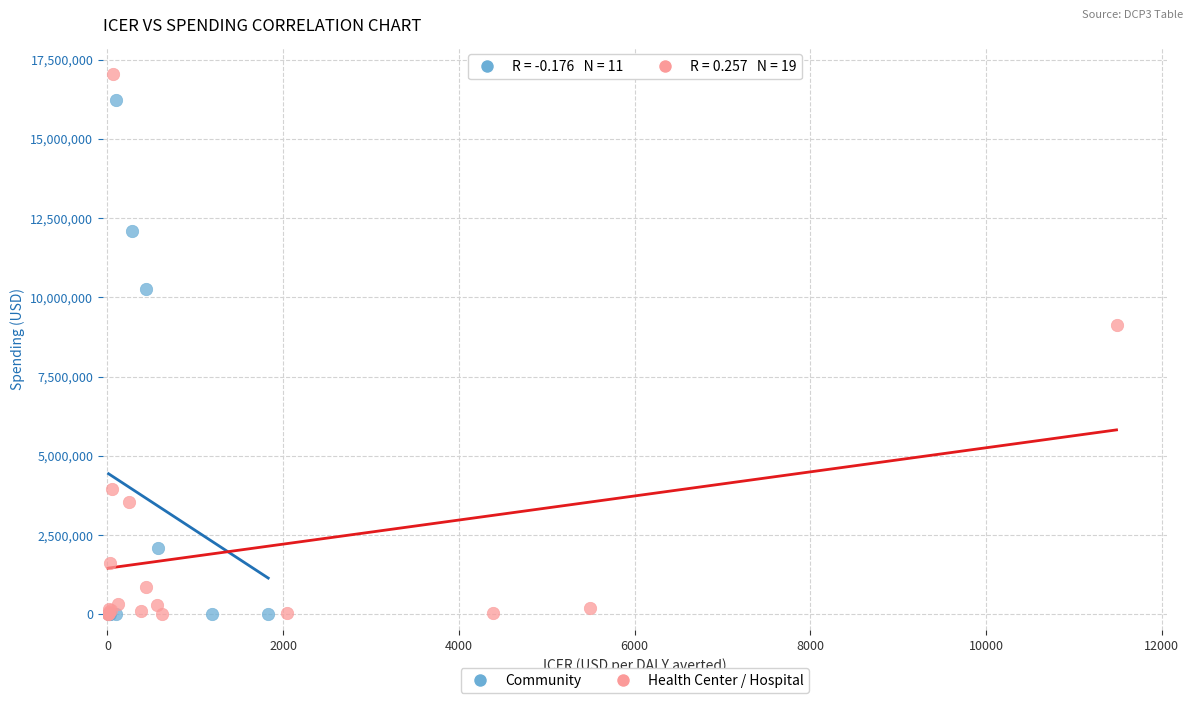

Which series reaches the maximum Y coordinate?

Health Center / Hospital